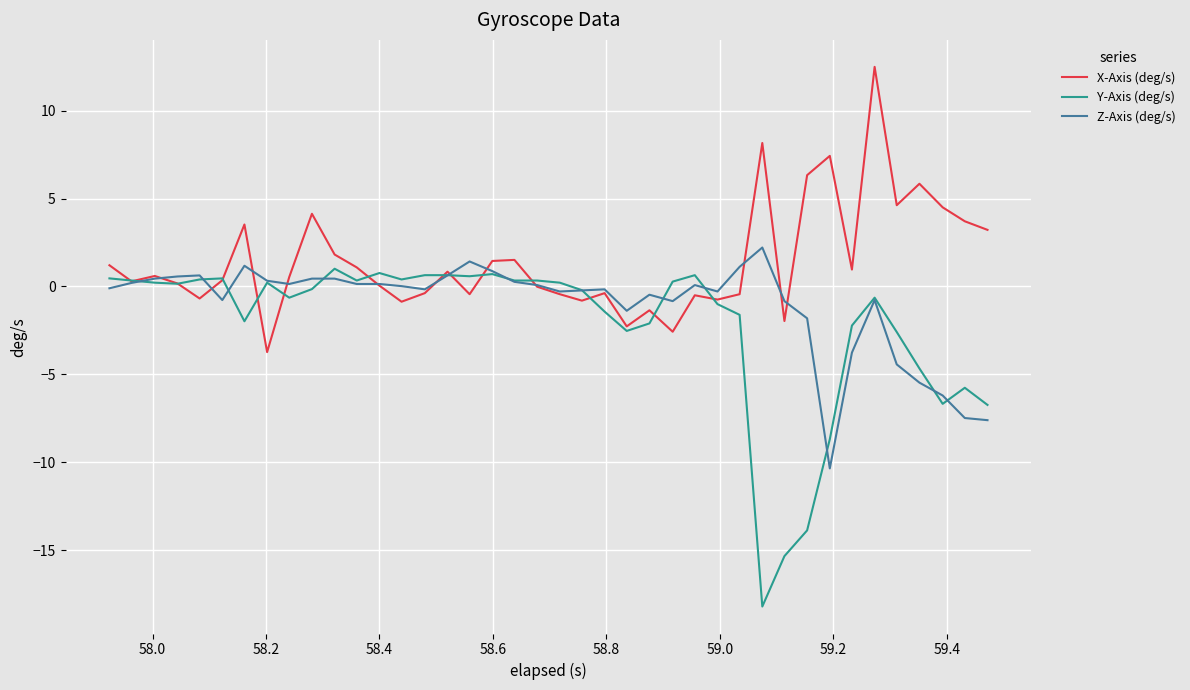

How many lines are shown in the chart?

3